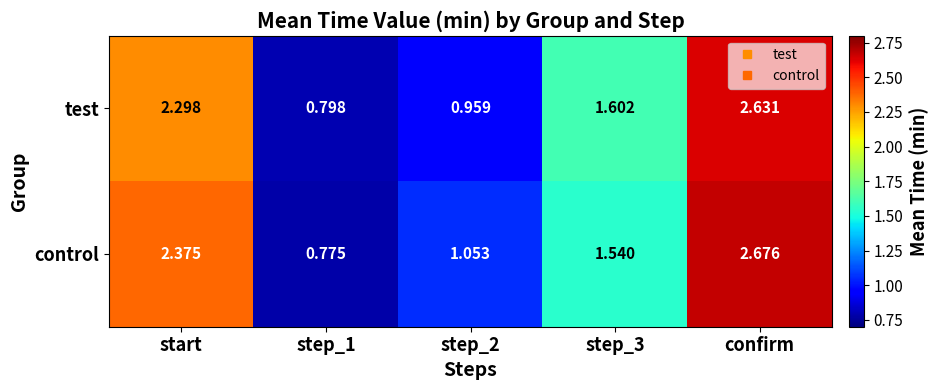

At which category is the sum across all series the highest?

confirm